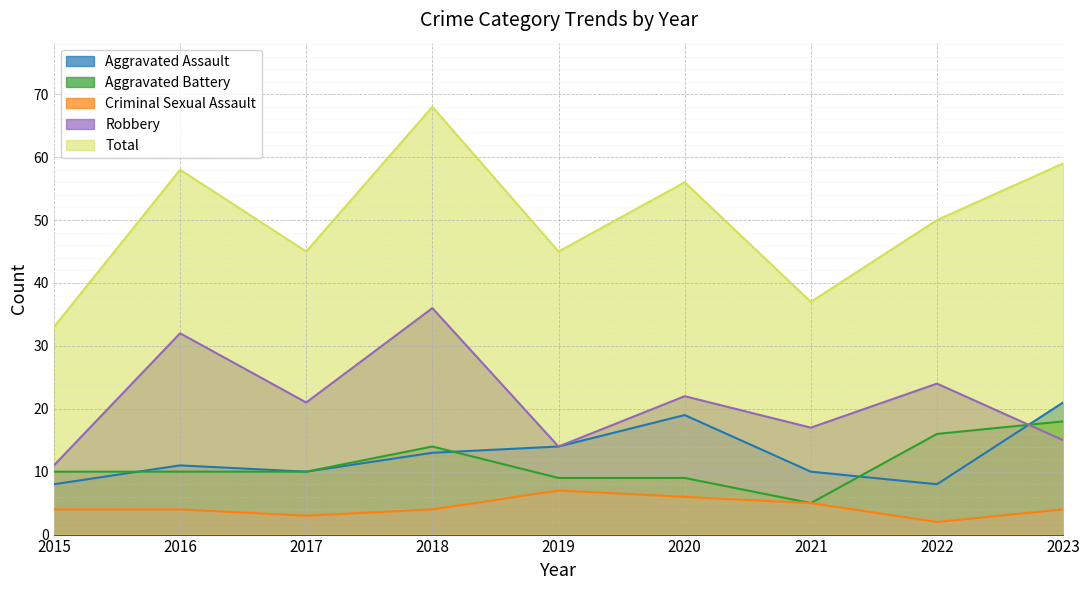

Where do Robbery and Aggravated Battery first cross each other?

2022 and 2023